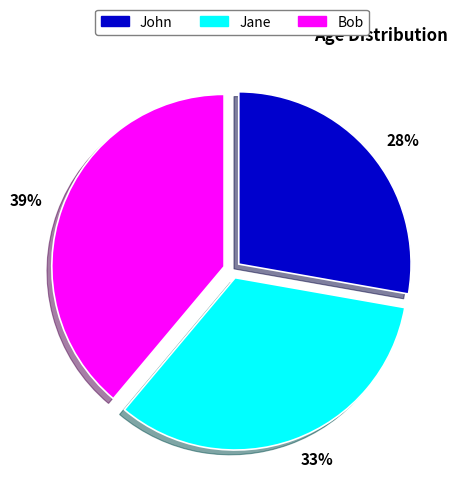

Is there a majority slice in this chart?

No